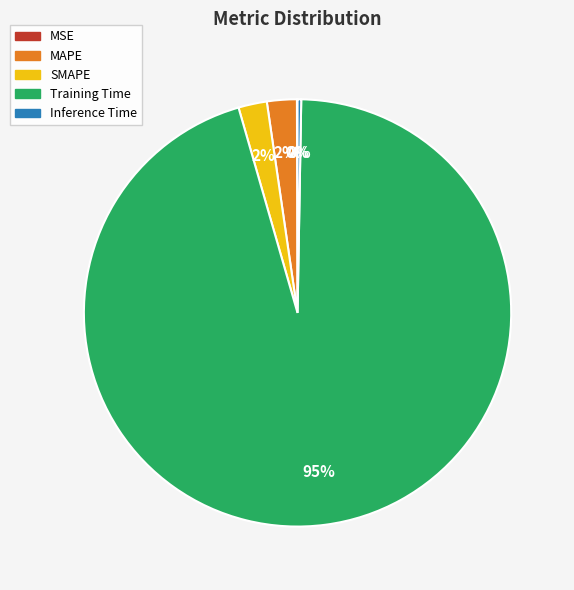

To the nearest percent, what is the average slice percentage?

20%